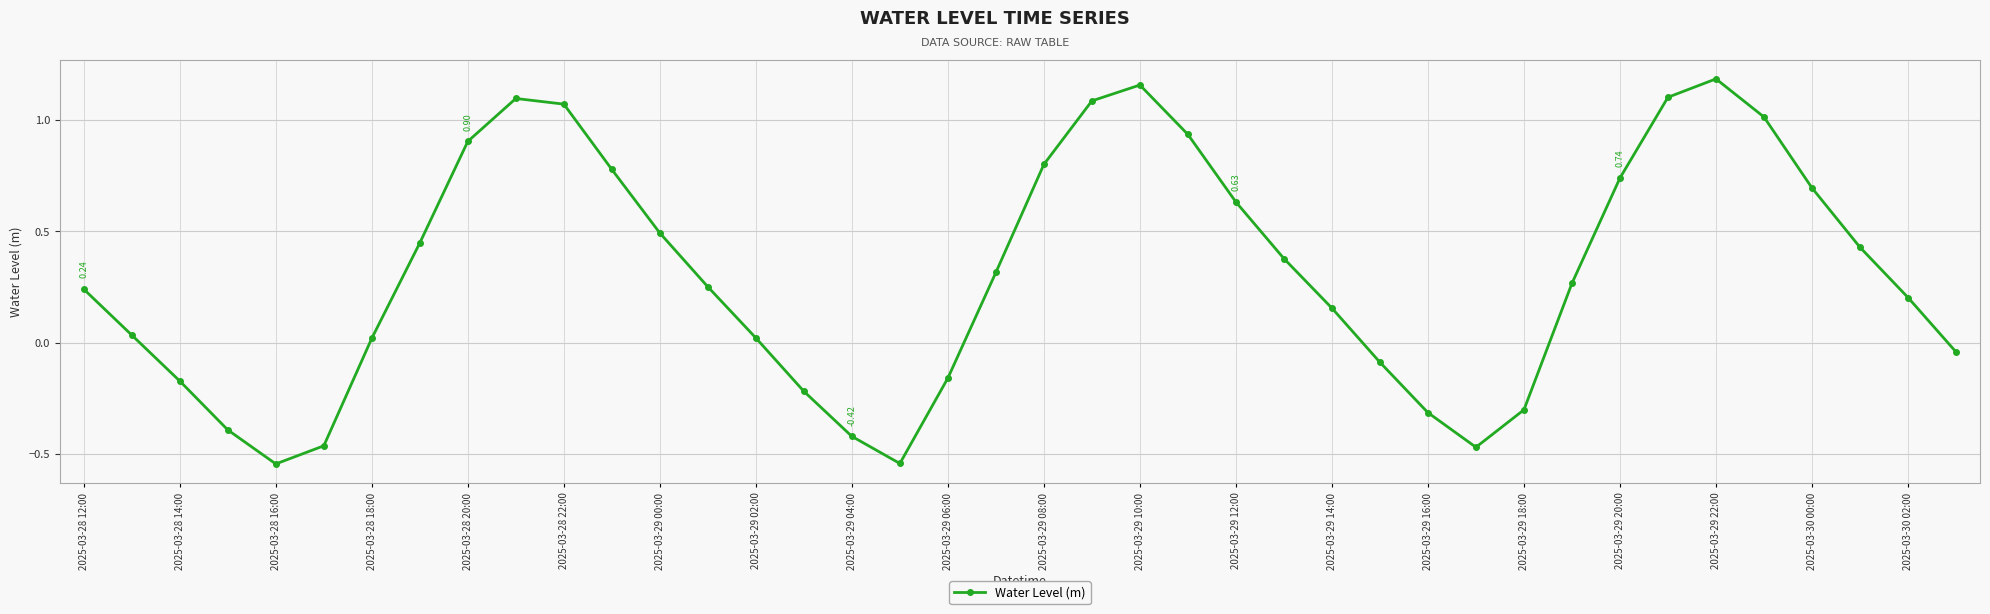

What is the difference between the second highest and minimum values?

1.7